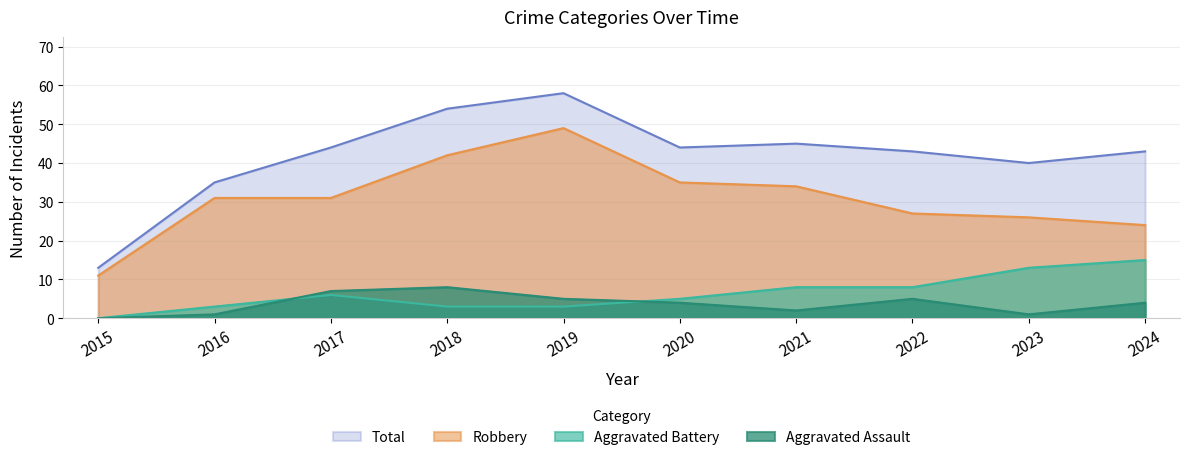

How many data points does each series have?

10